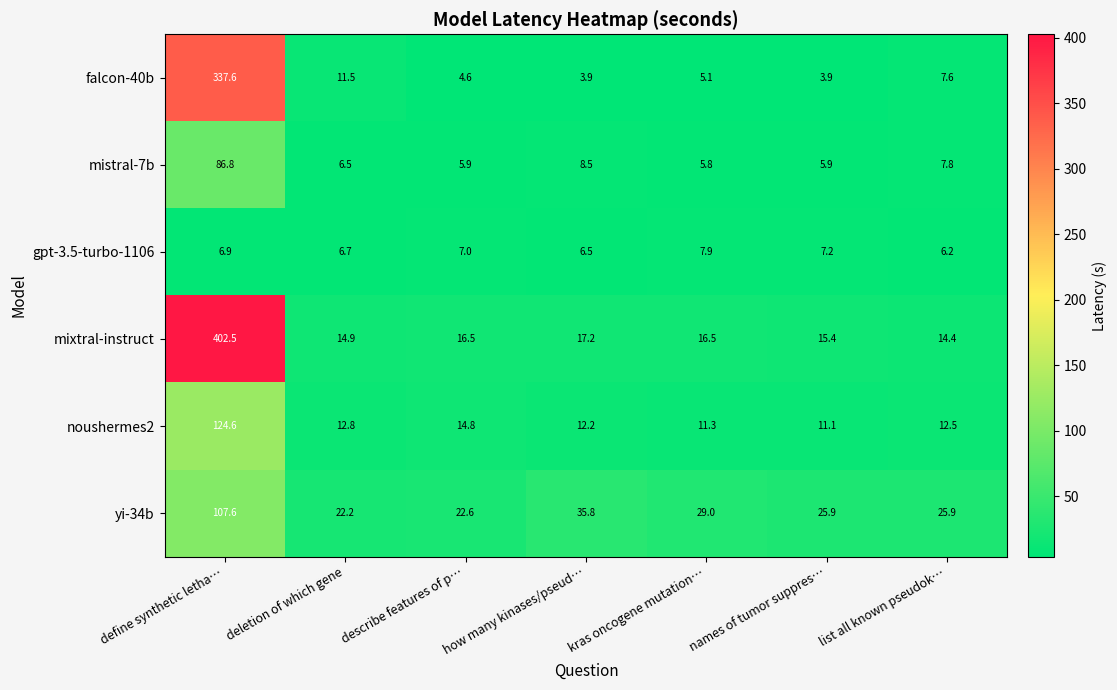

Between kras oncogene mutation… and list all known pseudok…, which series saw the biggest shift?

yi-34b